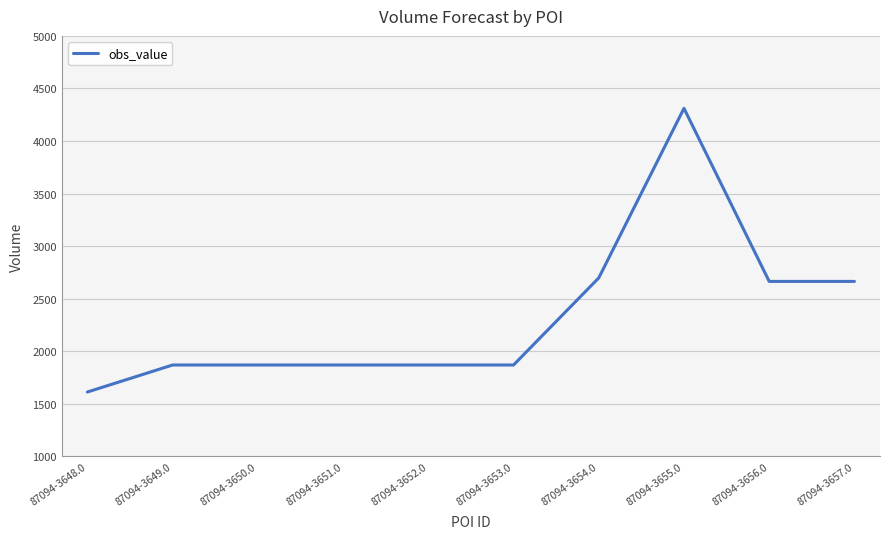

Is it true that the value at 87094-3656.0 is 3661?

False